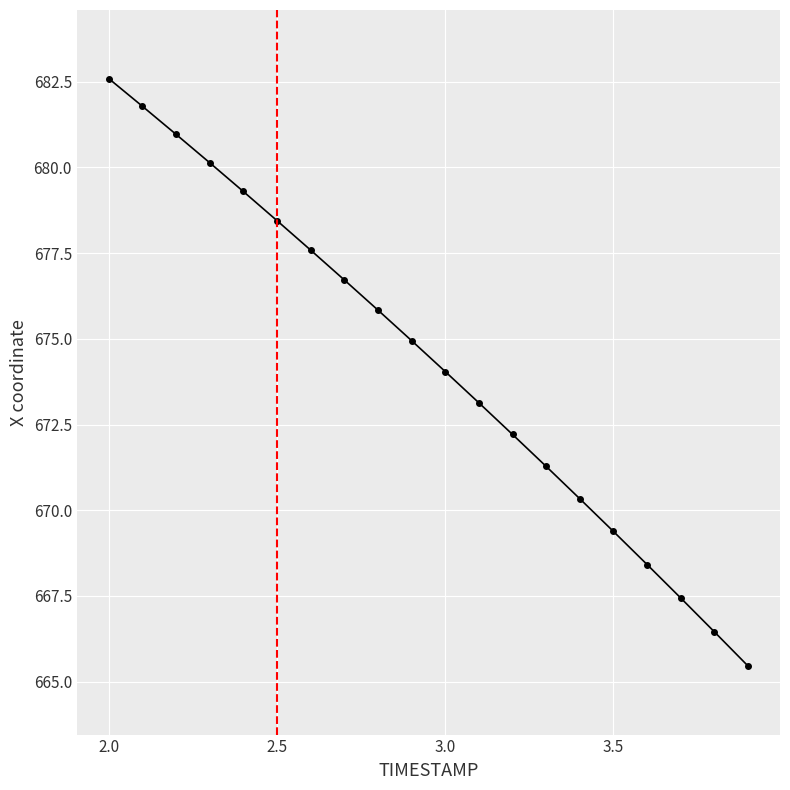

What is the greatest value displayed?

682.6